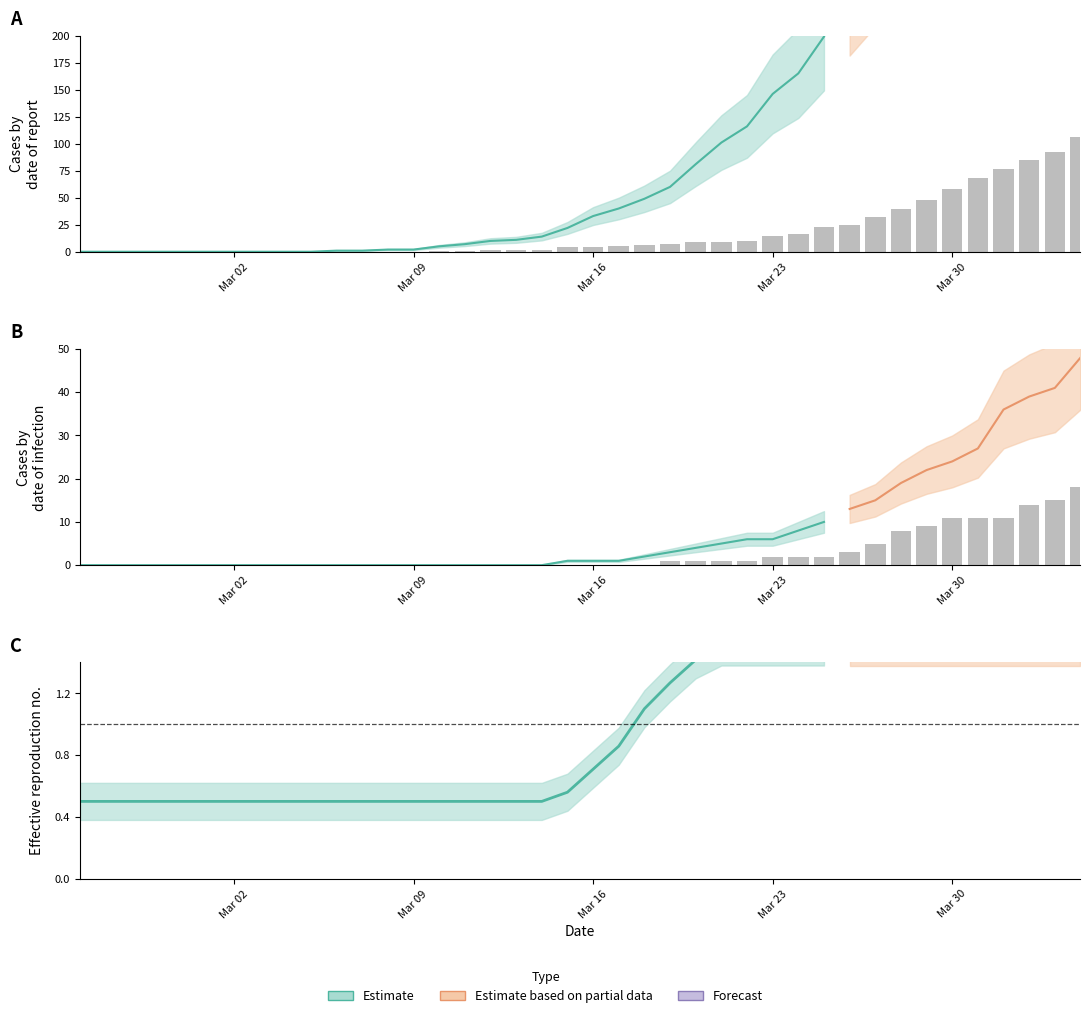

At how many categories does at least one series exceed 51?

6